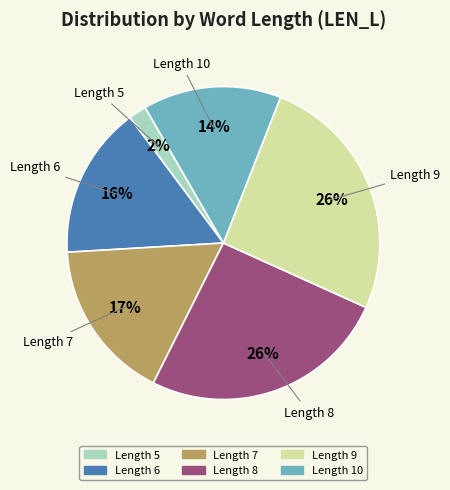

Is there a majority slice in this chart?

No